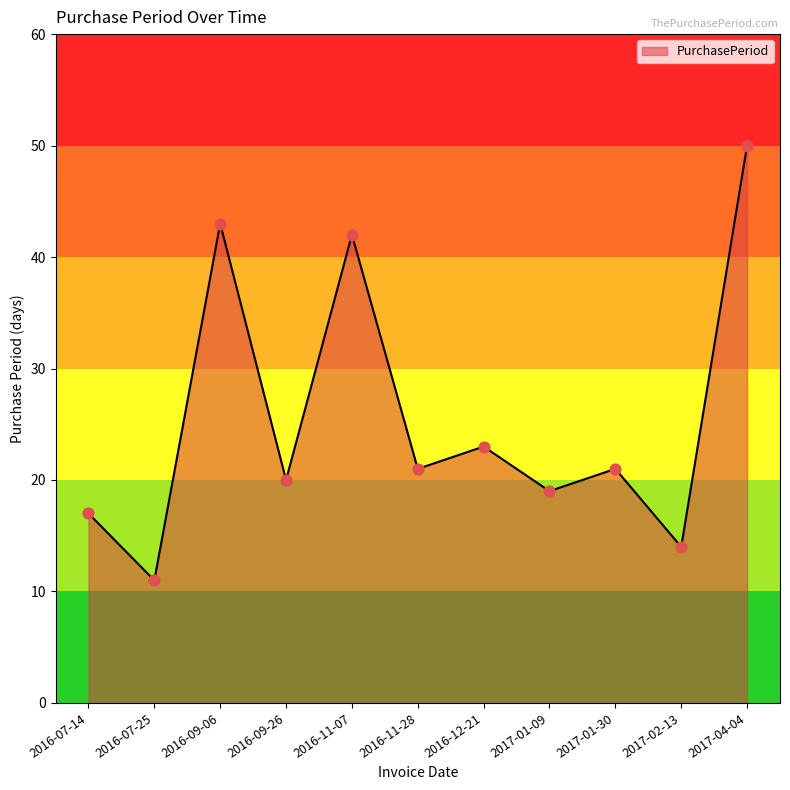

Approximately how many times larger is the value at 2017-02-13 compared to 2016-09-06?

0.3